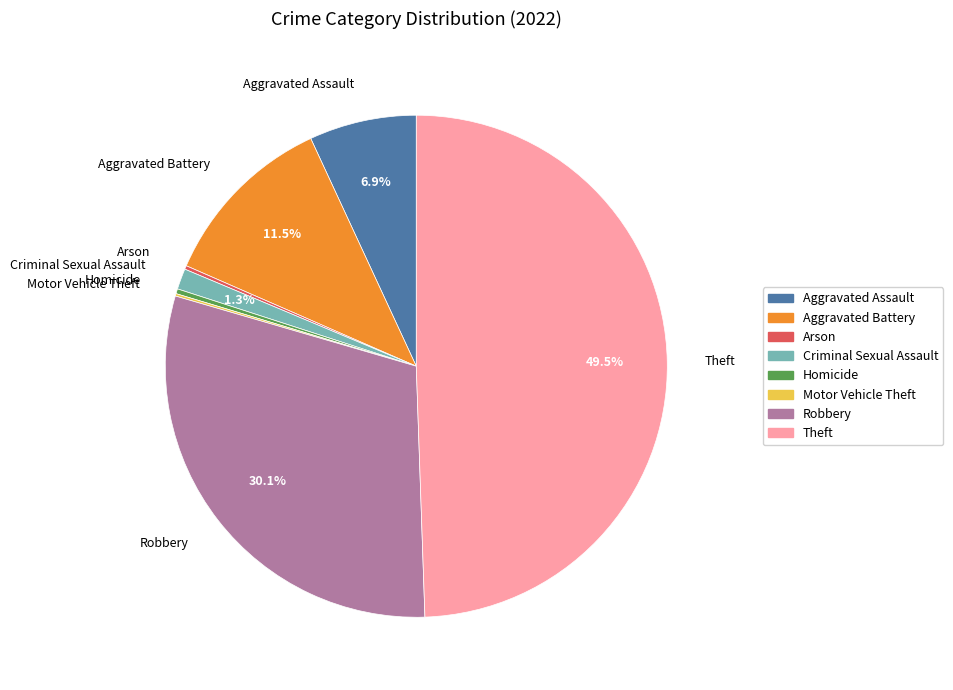

To the nearest percent, what is the average slice percentage?

12%